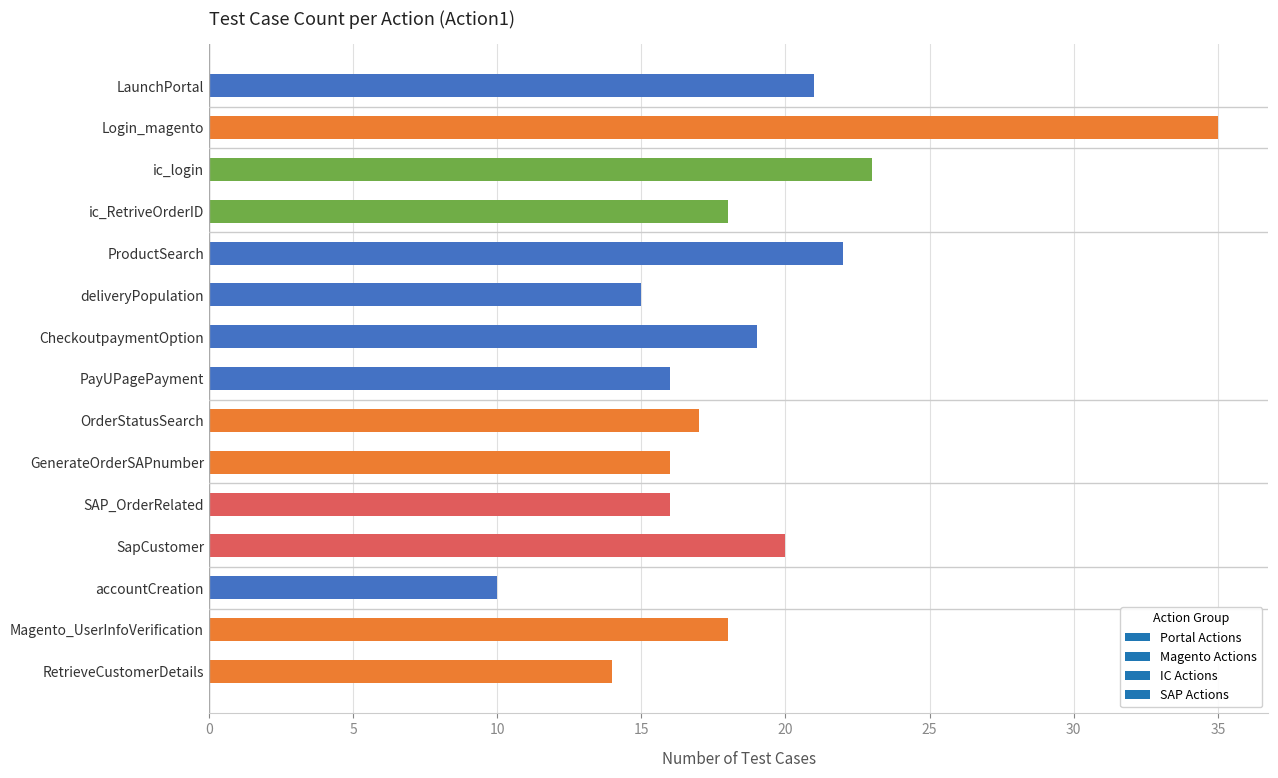

Which category has the lowest value across all series?

accountCreation